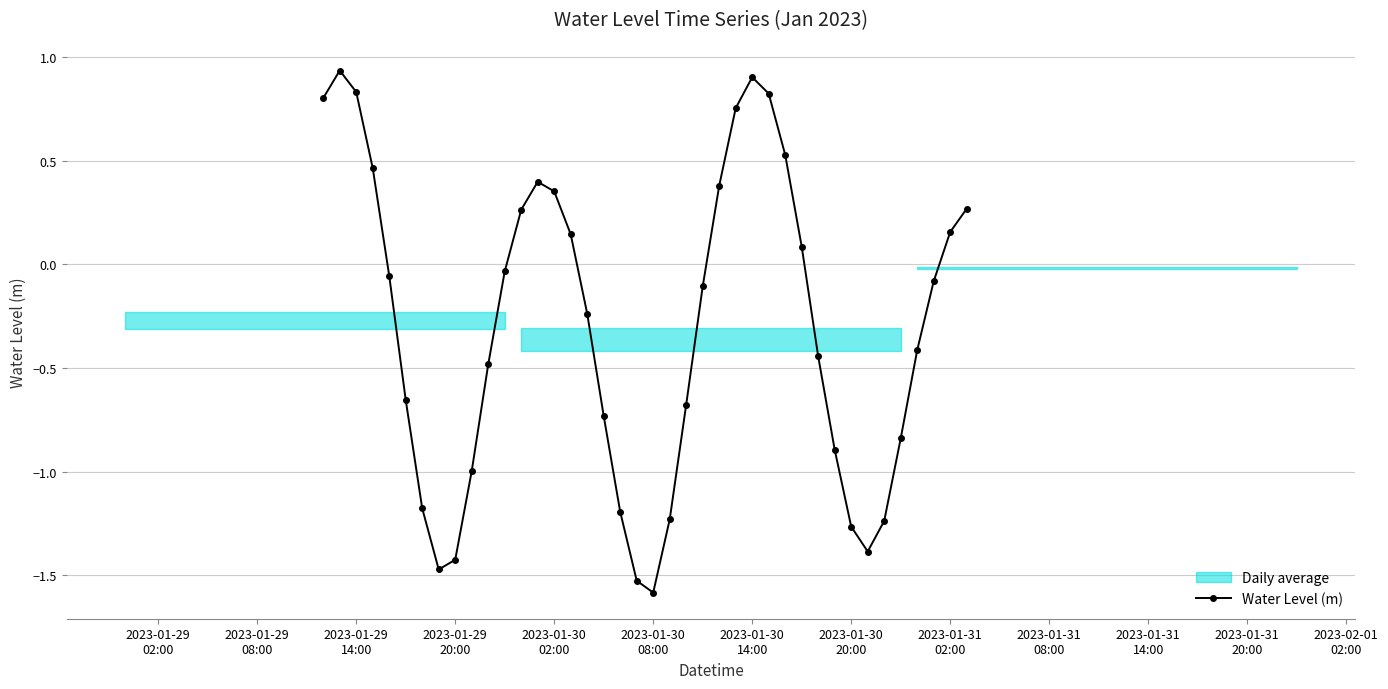

True or false: Water Level (m) has more than 1 points higher than both neighbors.

True